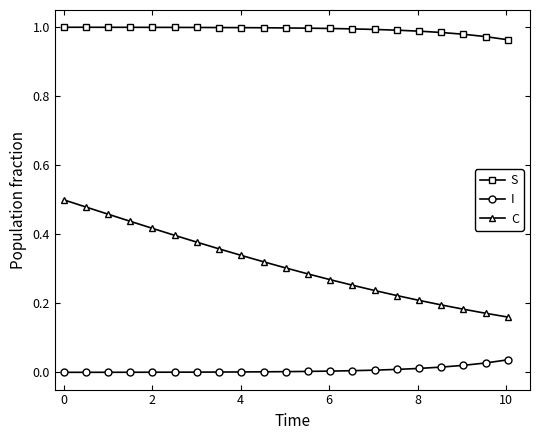

True or false: I and C intersect in this chart.

False